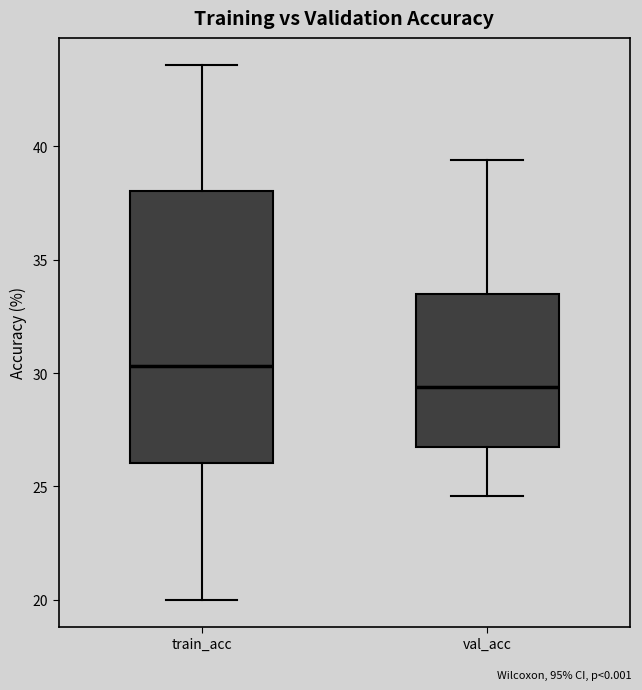

Which box's median line is the highest?

train_acc